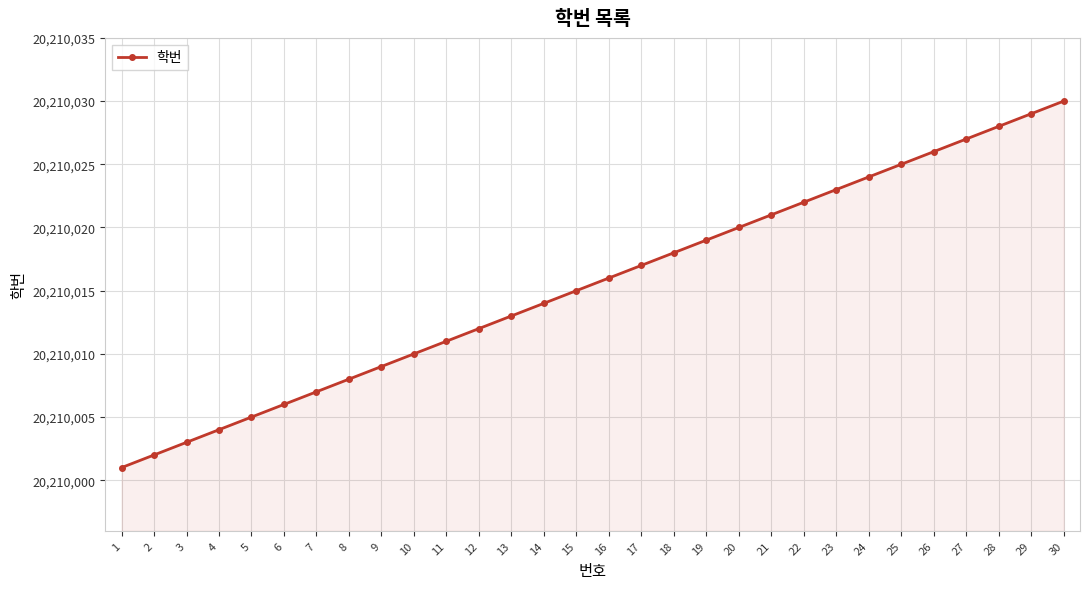

Rank the categories by value from highest to lowest.

30, 29, 28, 27, 26, 25, 24, 23, 22, 21, 20, 19, 18, 17, 16, 15, 14, 13, 12, 11, 10, 9, 8, 7, 6, 5, 4, 3, 2, 1